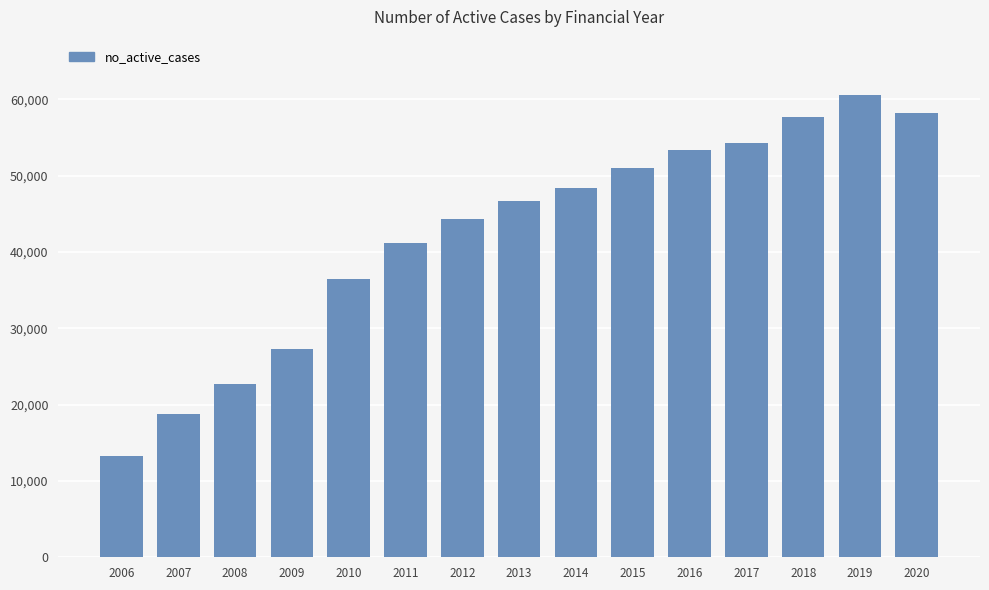

What is the greatest value displayed?

60573